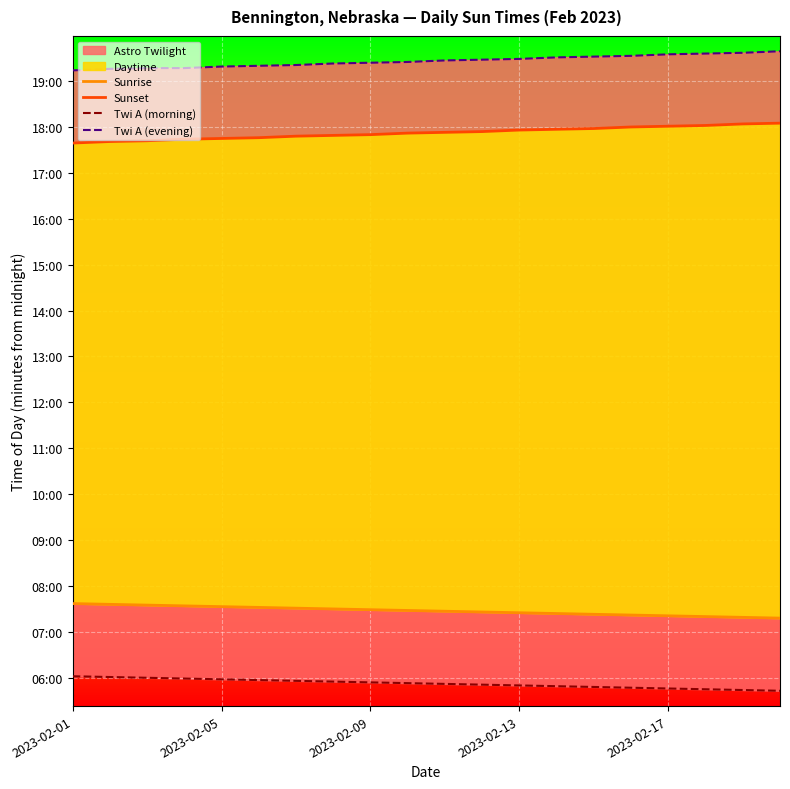

What is the label of the 12th point from the left?

11